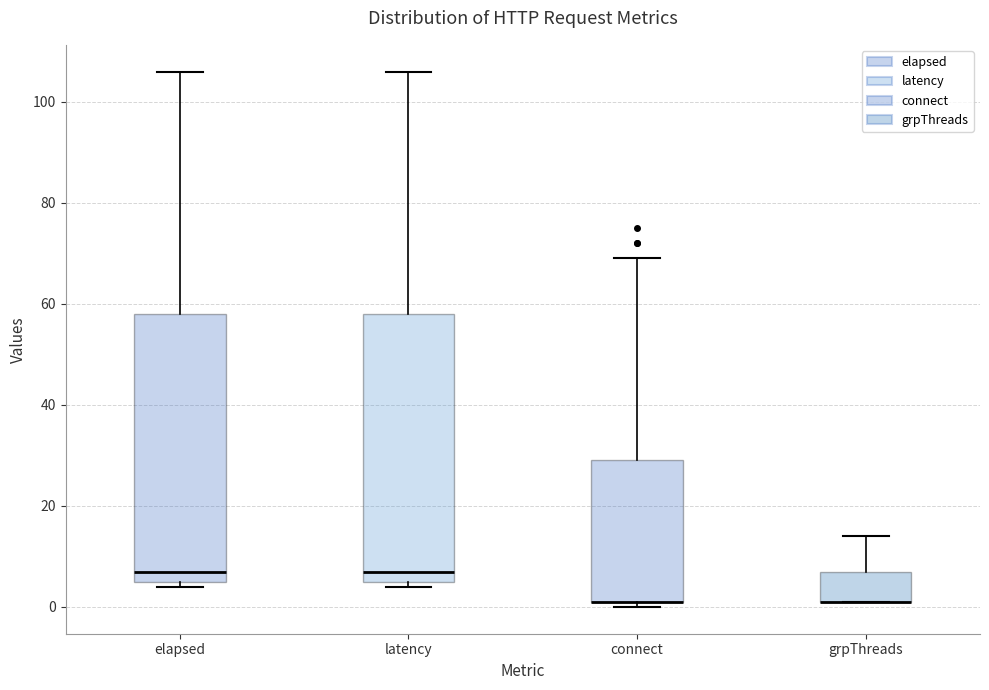

Reading left to right, read every box against the y-axis: the position of its median line, the range the box covers, and the ends of its whiskers. The values are not printed on the chart, so give them approximately, as read against the axis.

elapsed: median 8, box 6 to 58, whiskers 4 to 106
latency: median 8, box 6 to 58, whiskers 4 to 106
connect: median 2 (drawn on the box's lower edge), box 2 to 30, whiskers 0 to 70
grpThreads: median 2 (drawn on the box's lower edge), box 2 to 8, whiskers 2 to 14